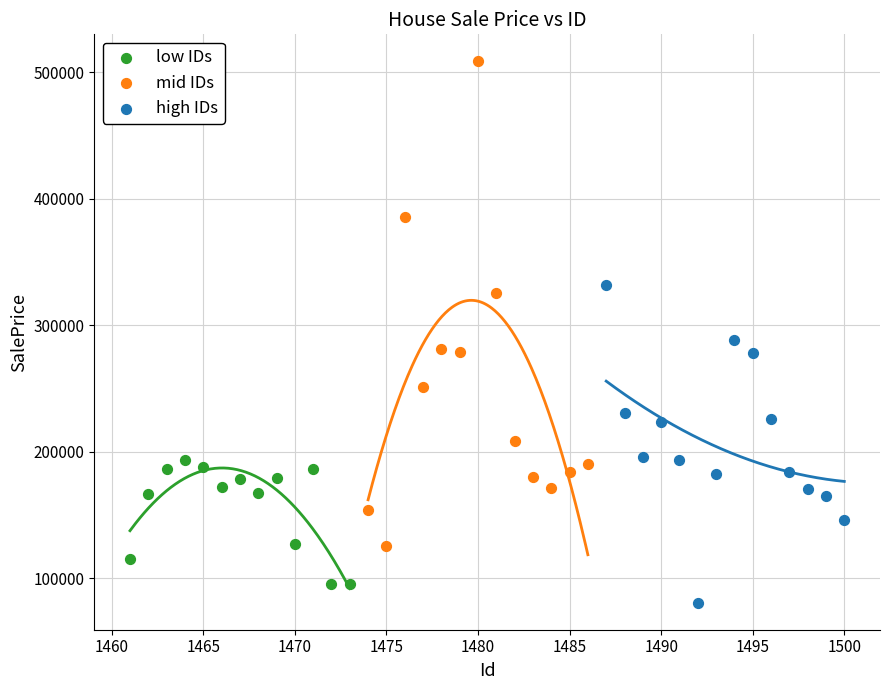

Which series contains the highest Y value?

mid IDs